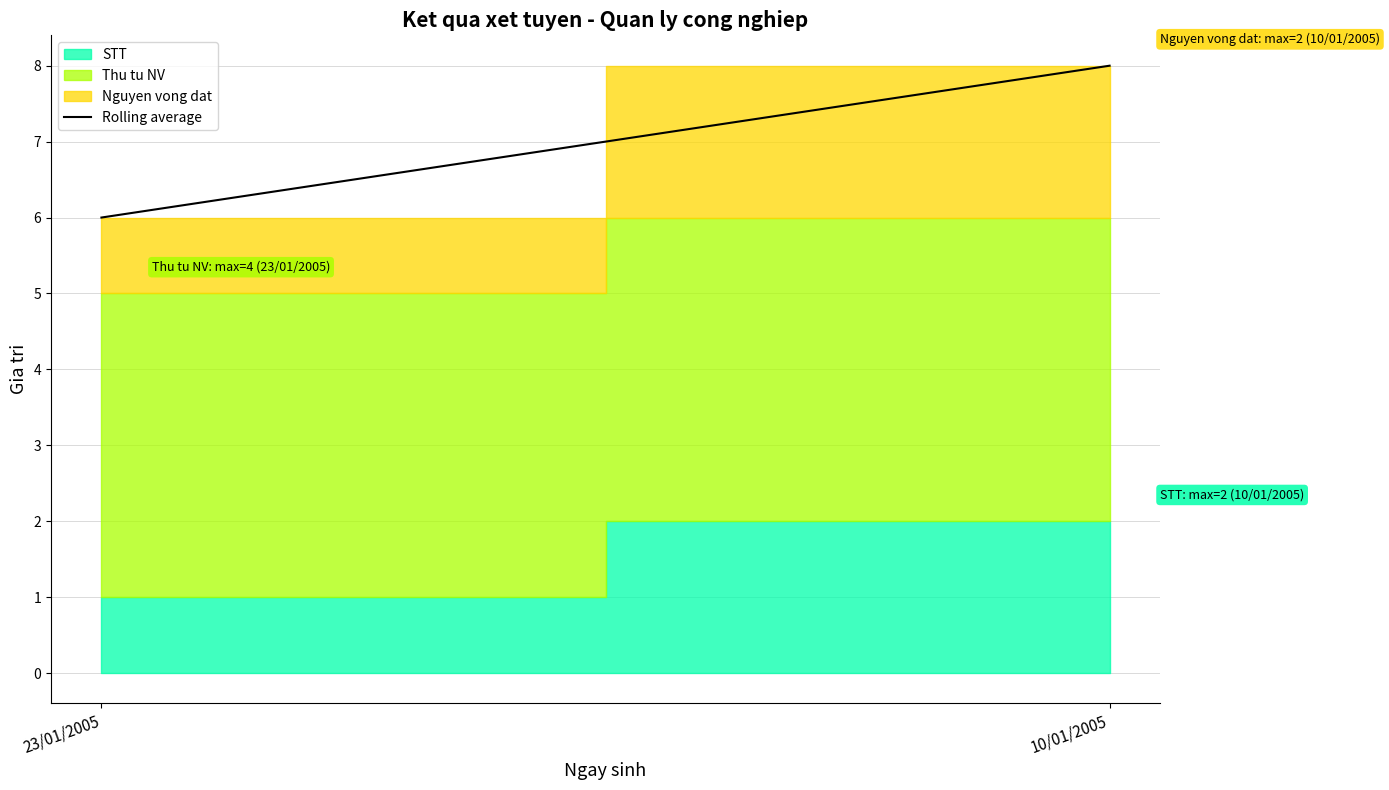

At which category does the chart reach its peak across all series?

10/01/2005